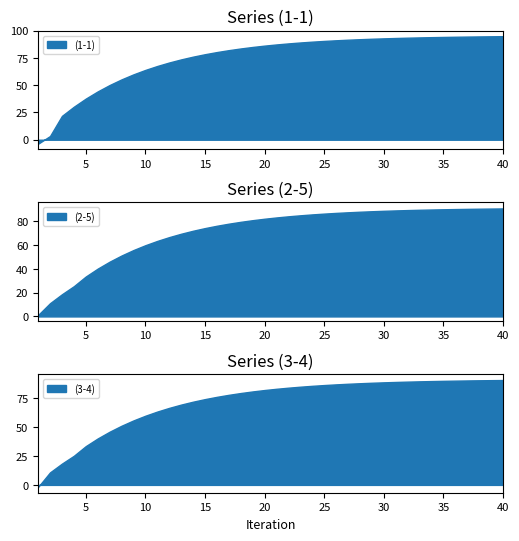

Which series has the largest total across all categories?

(1-1)